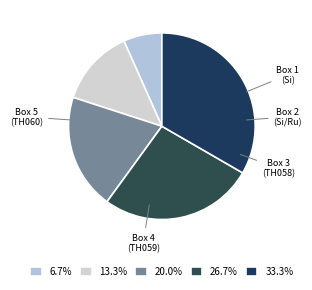

What is the total percentage of Box 5 (TH060) and Box 2 (Si/Ru)?

46.7%